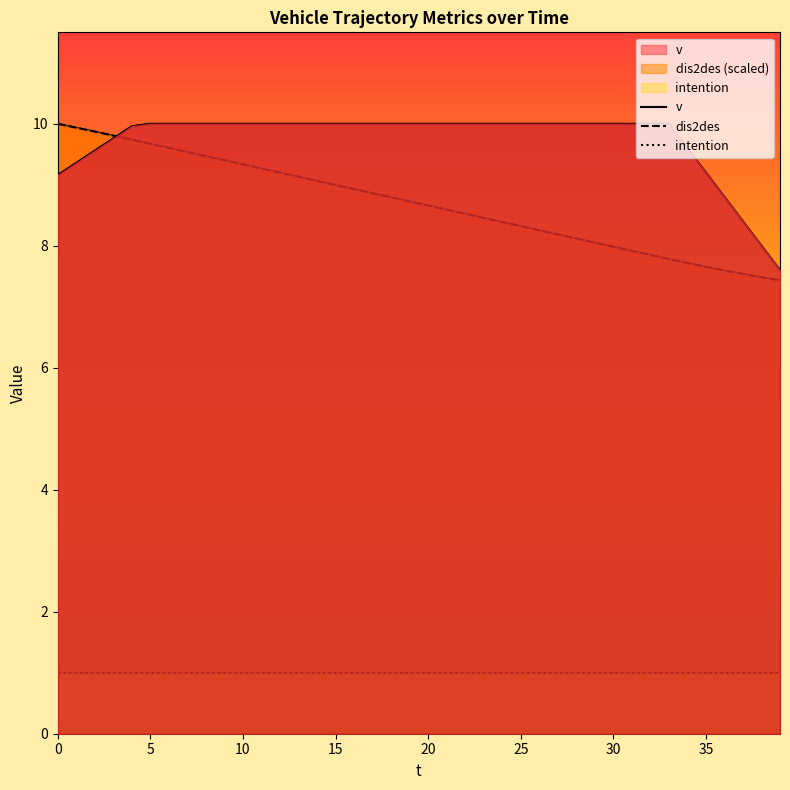

What is the sum of all v values?

389.4